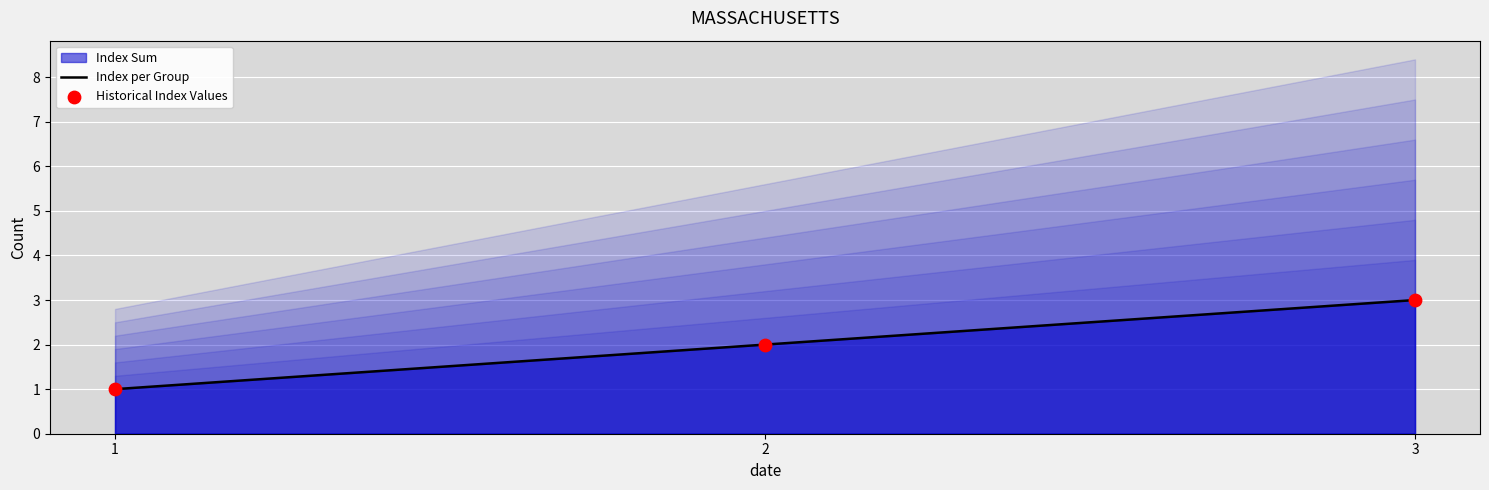

Is the value of Historical Index Values at 3 greater than the value of Index per Group at 2?

Yes